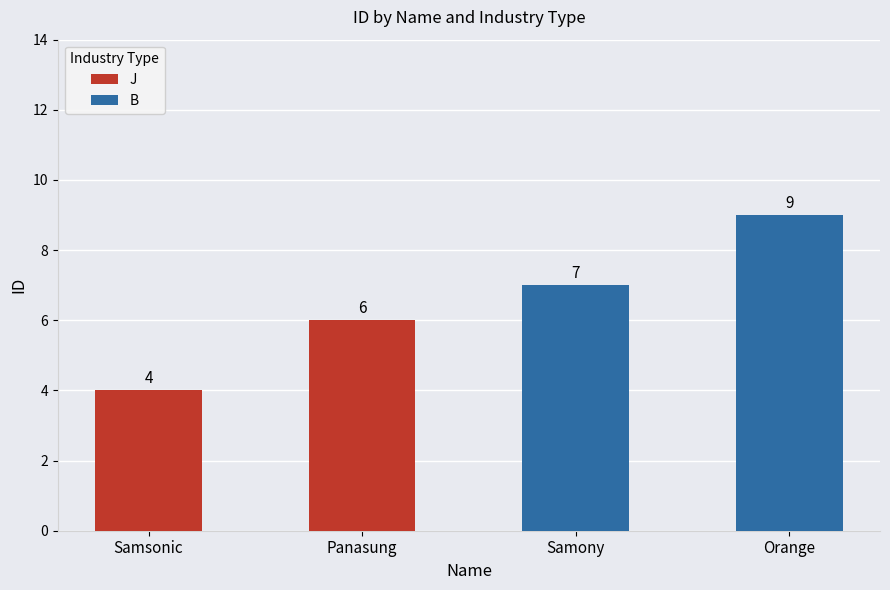

What is the sum of all J values?

10